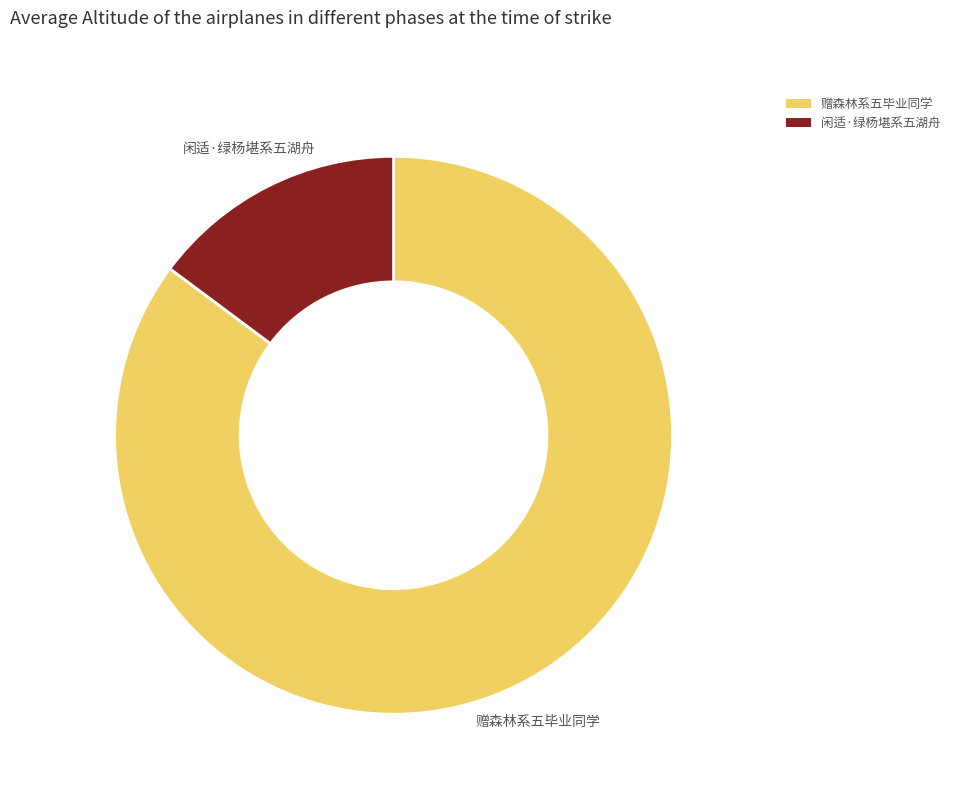

Between 赠森林系五毕业同学 and 闲适·绿杨堪系五湖舟, which is larger?

赠森林系五毕业同学